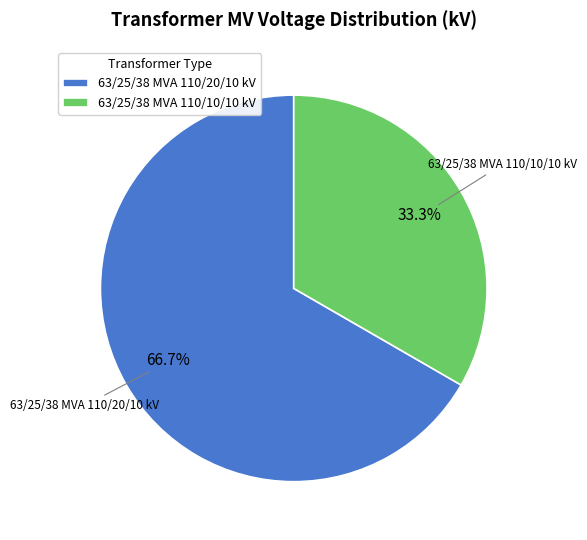

True or false: 63/25/38 MVA 110/20/10 kV accounts for 67% of the total.

True